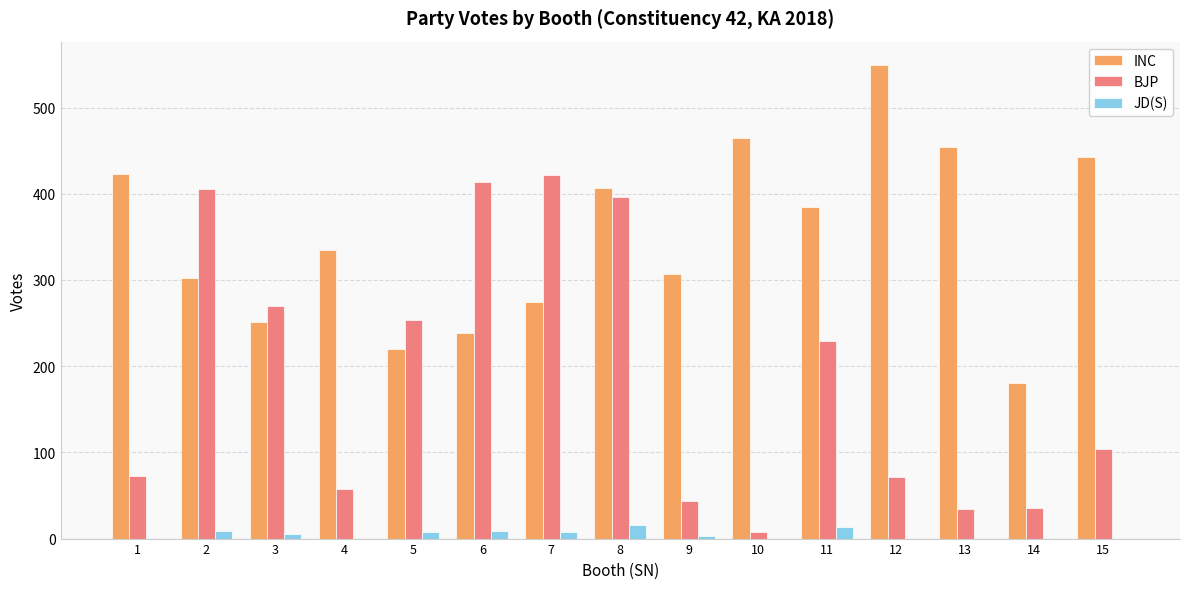

Is the value of INC at 1 greater than the value of BJP at 3?

Yes